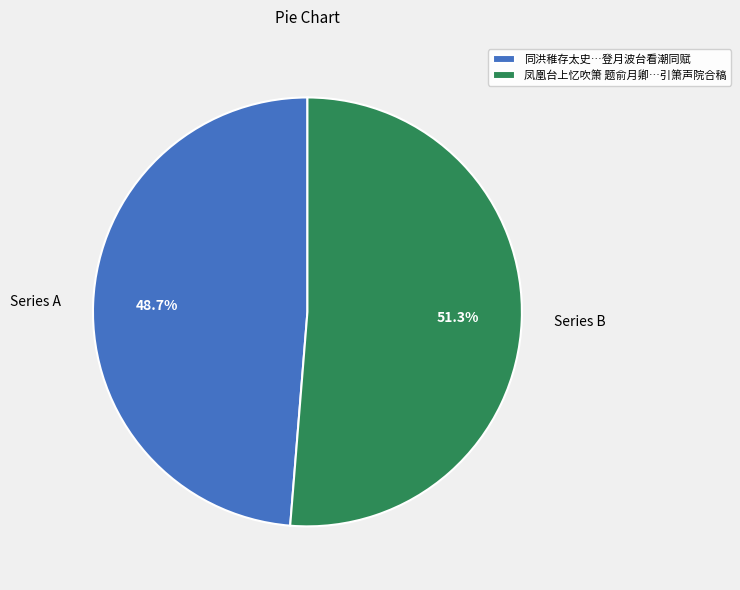

Is Series A the majority of the pie?

No